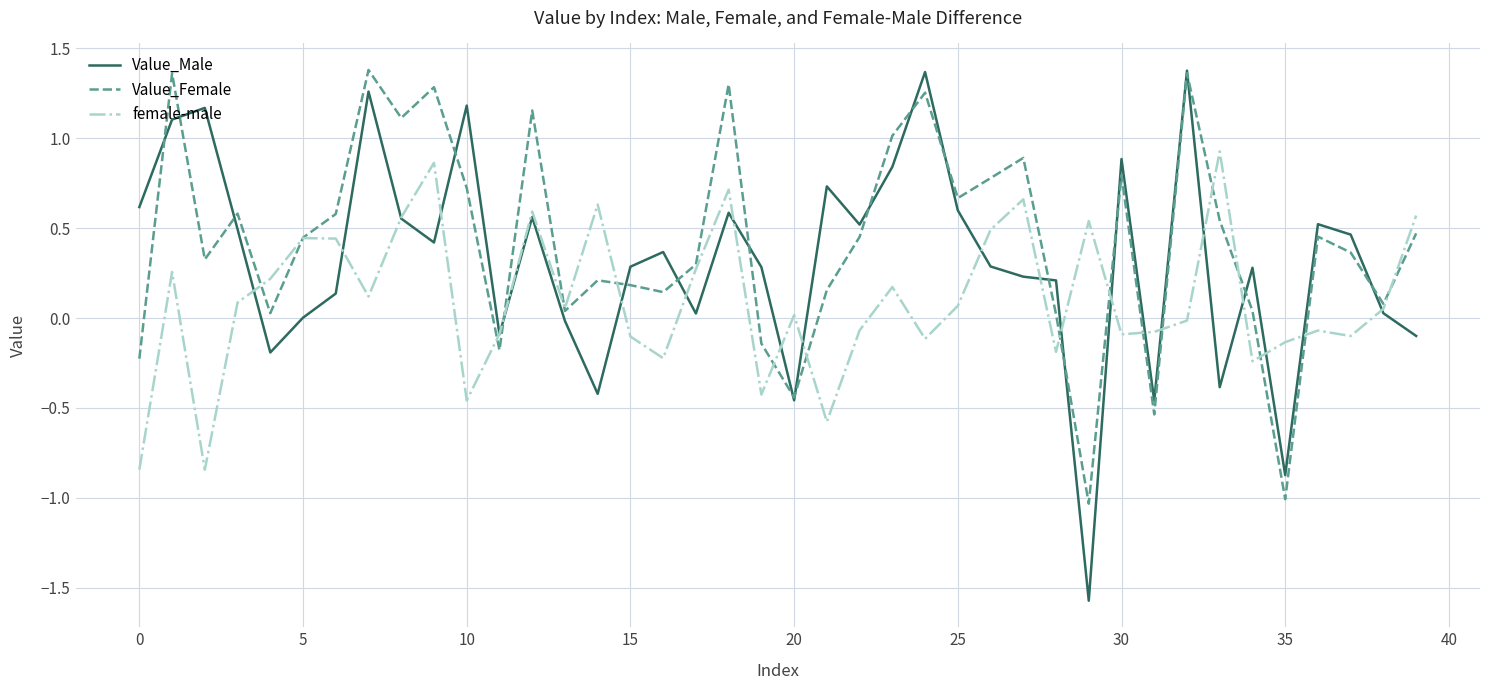

Rank the series by their average value, from lowest to highest.

female-male, Value_Male, Value_Female